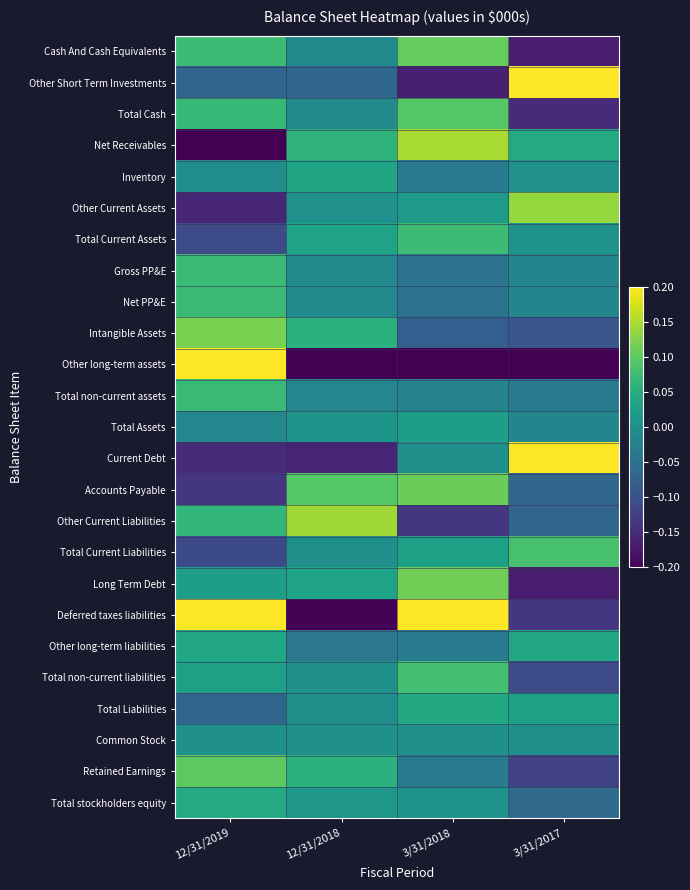

What is the maximum value shown in the chart?

1.3